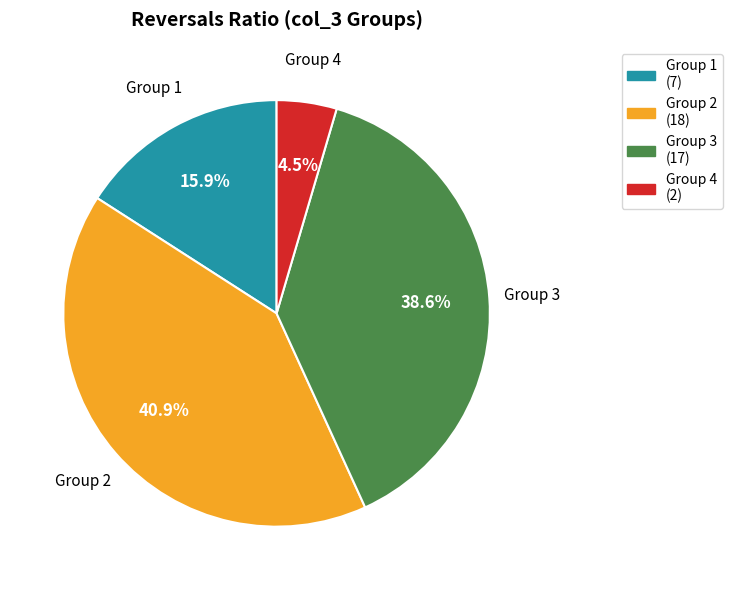

Is there a majority slice in this chart?

No